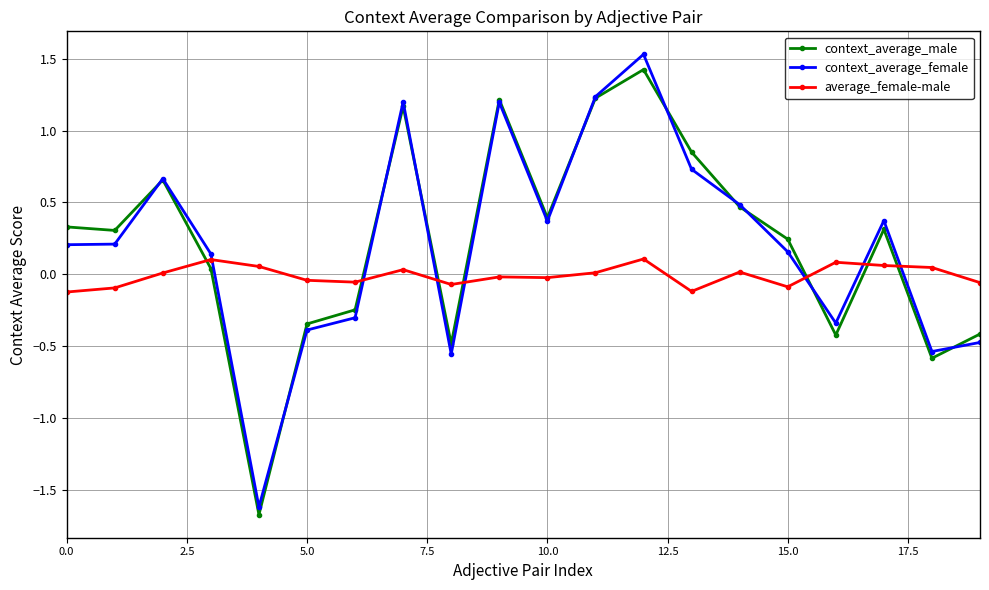

How many intersections are there between average_female-male and context_average_female?

7